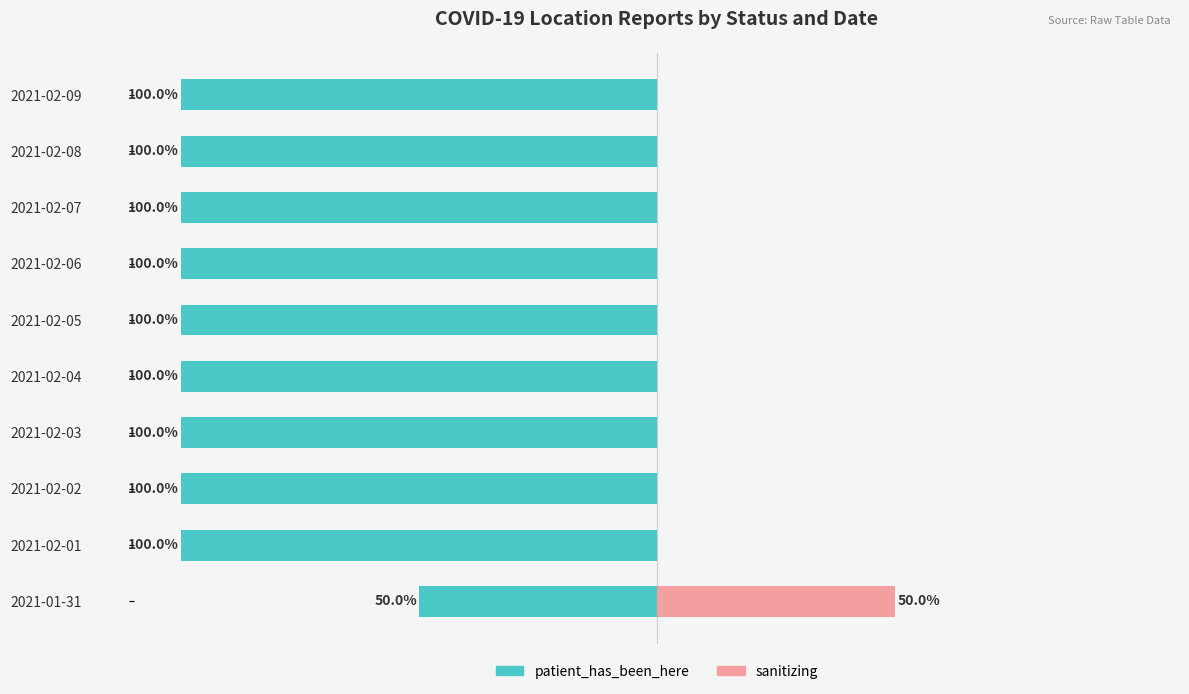

Count the number of categories in the chart.

10